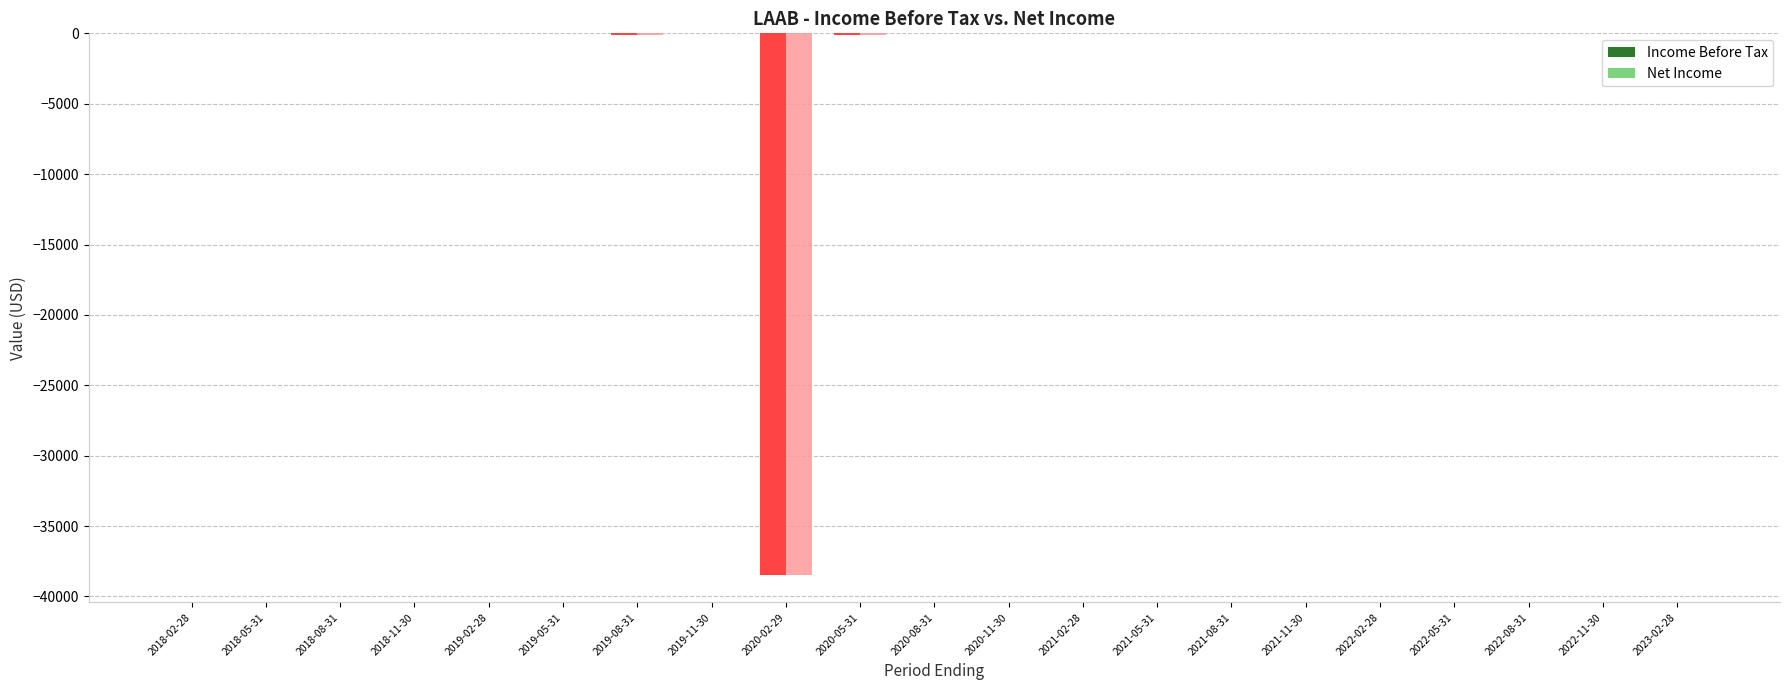

Is the value of Income Before Tax at 2020-02-29 greater than the value of Net Income at 2020-11-30?

No